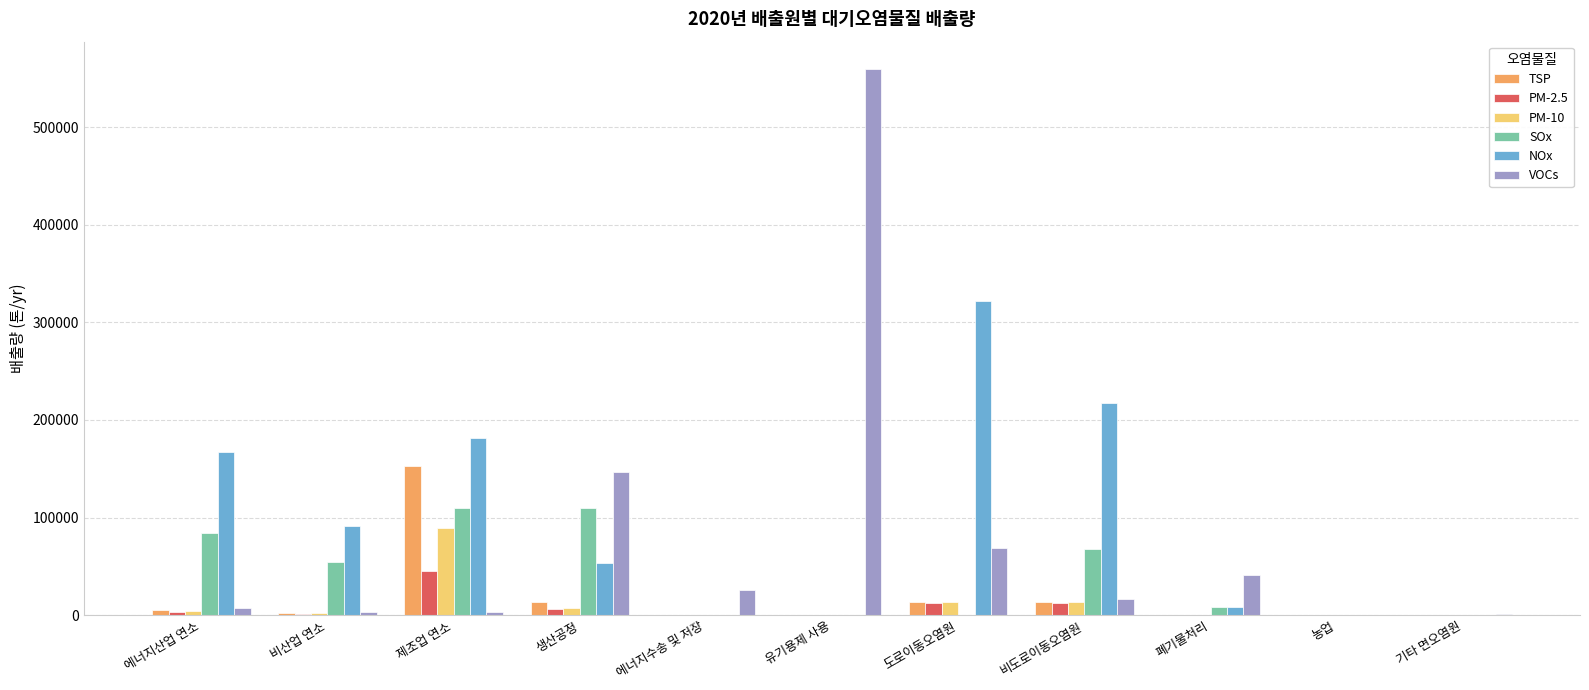

Is the value of TSP at 비산업 연소 greater than the value of VOCs at 에너지수송 및 저장?

No